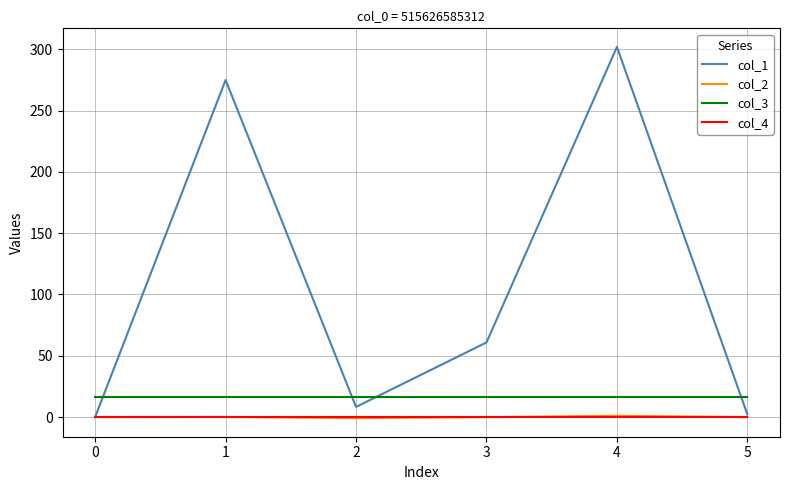

What is the maximum value for col_2?

1.0